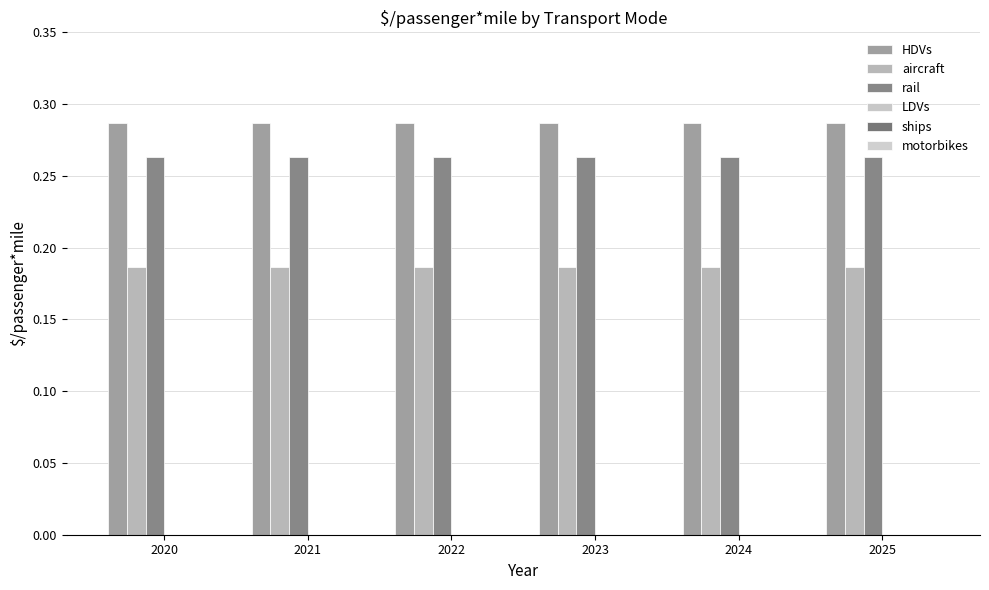

At how many categories does at least one series exceed 0?

6